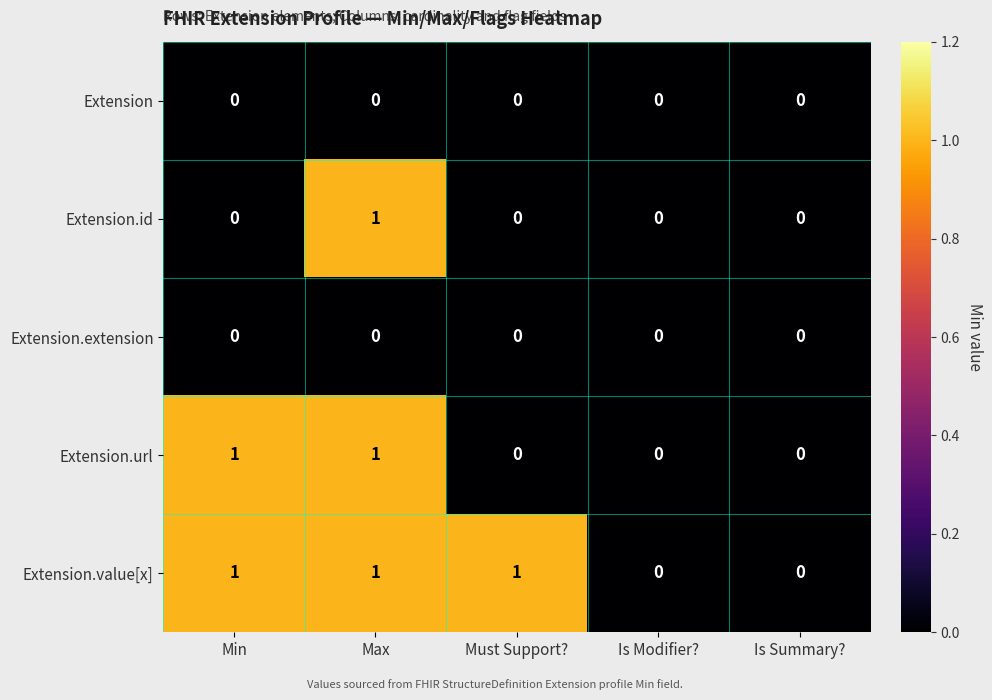

The Extension.id series shows 0 at Min. True or false?

True